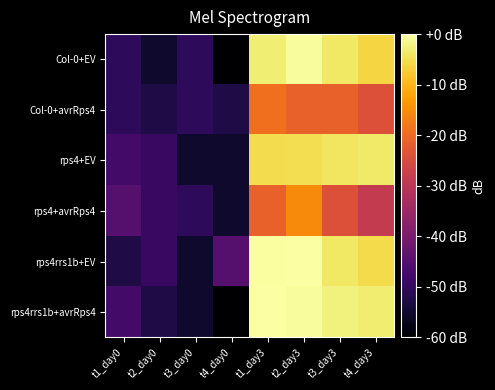

Which has a higher value, t1_day3 or t4_day3?

t1_day3